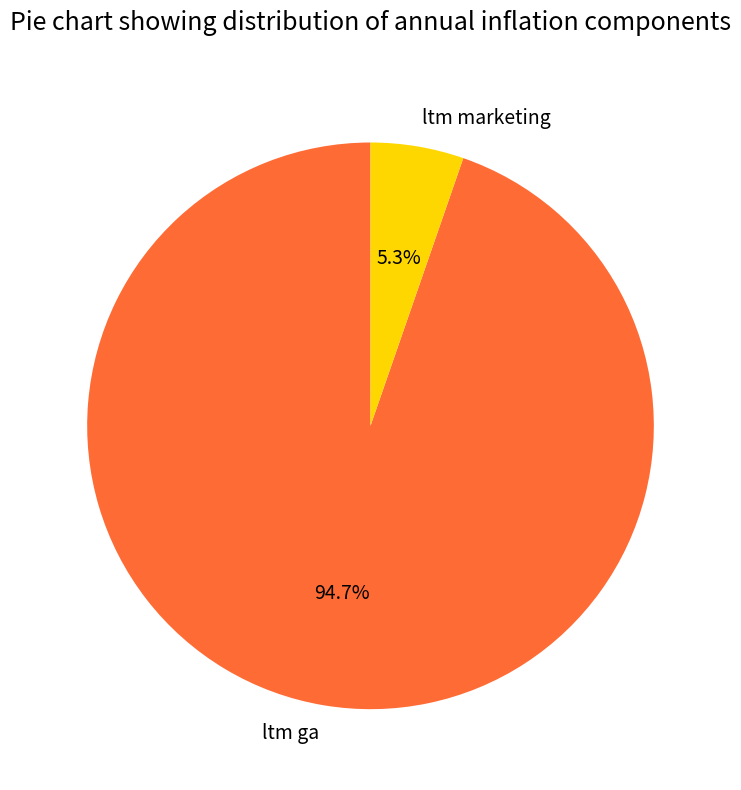

To the nearest percent, what is the difference between the ltm ga and ltm marketing slice percentages?

89%